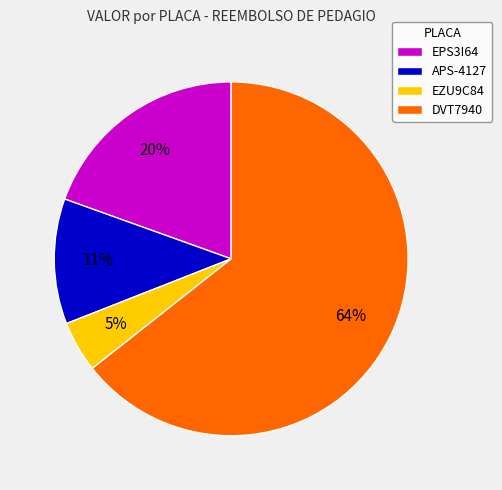

How many segments does this pie chart have?

4